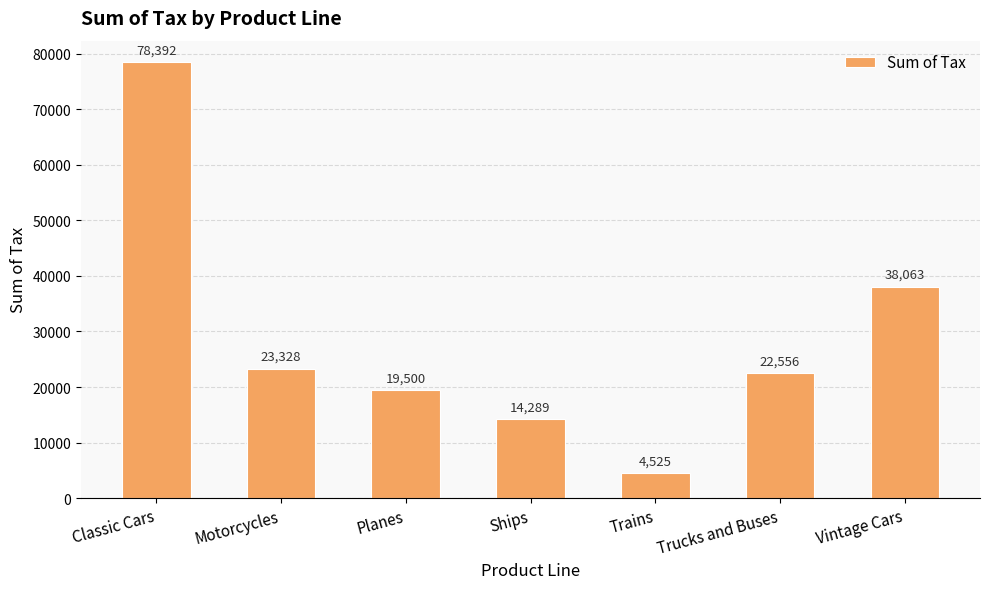

What is the greatest value displayed?

78392.3